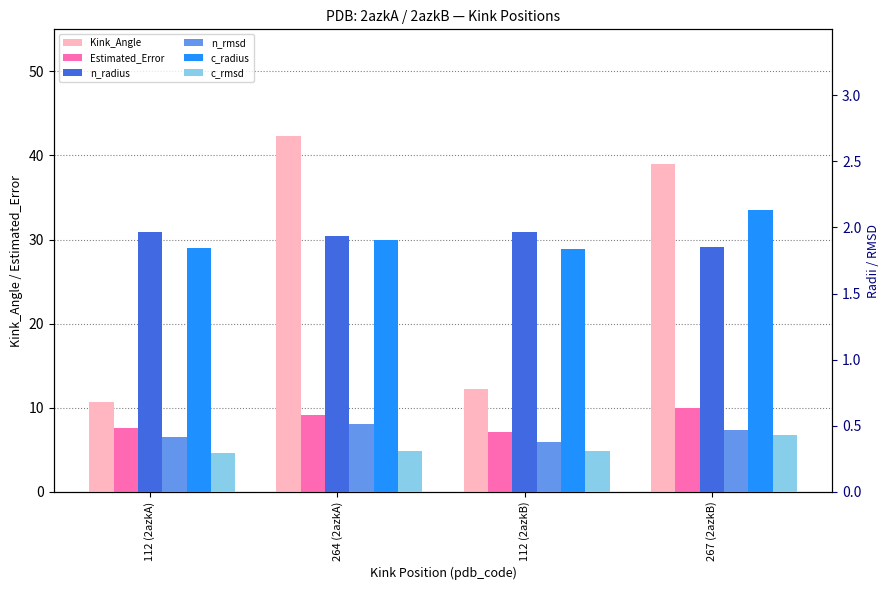

How many bars are there in total?

24